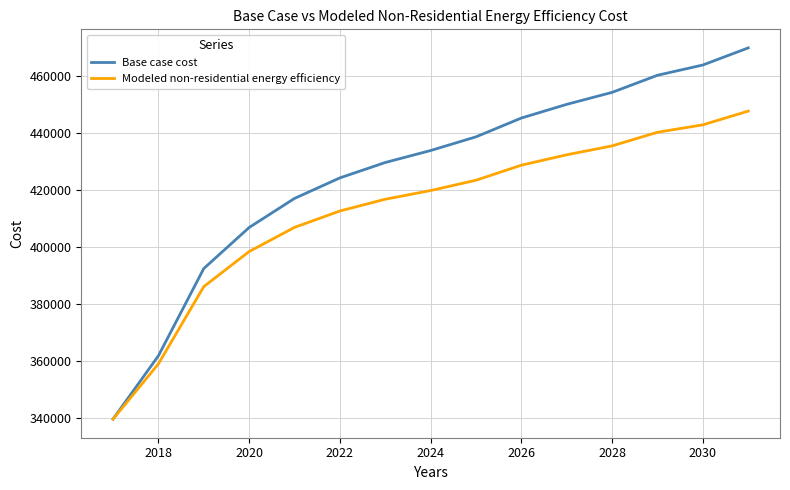

What are all the series names shown in the legend?

Base case cost, Modeled non-residential energy efficiency